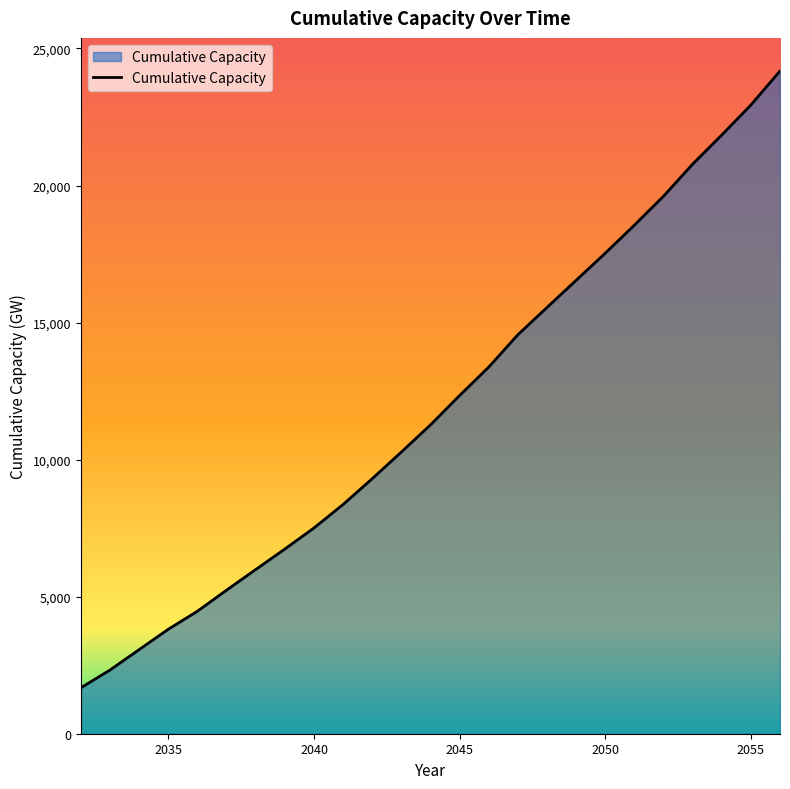

What is the difference between the maximum and minimum values?

22499.6